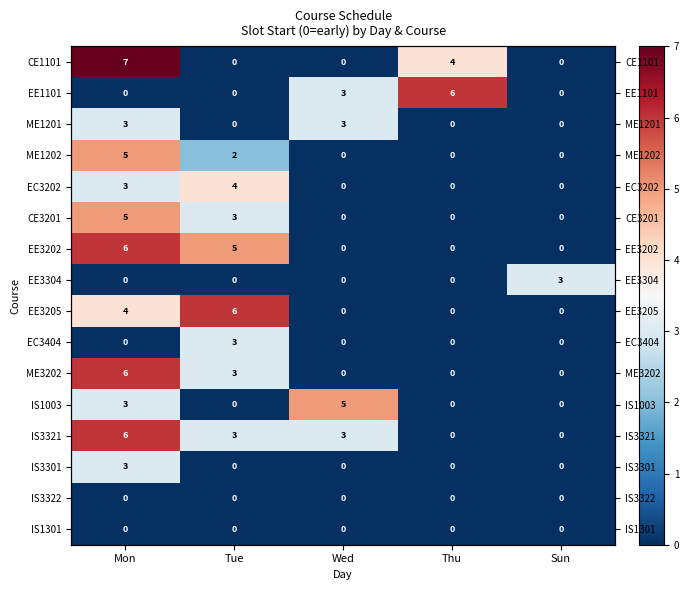

Which label corresponds to the largest value in the chart?

Mon